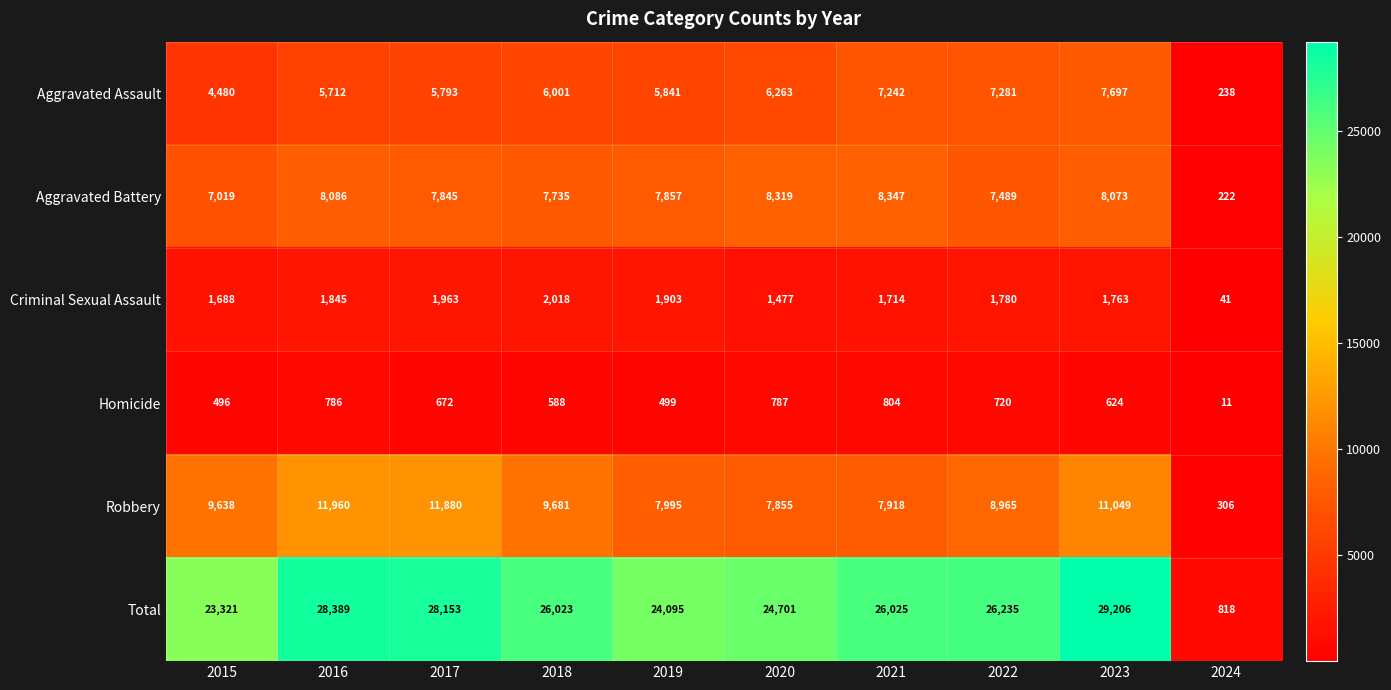

Which category has the lowest value across all series?

2024